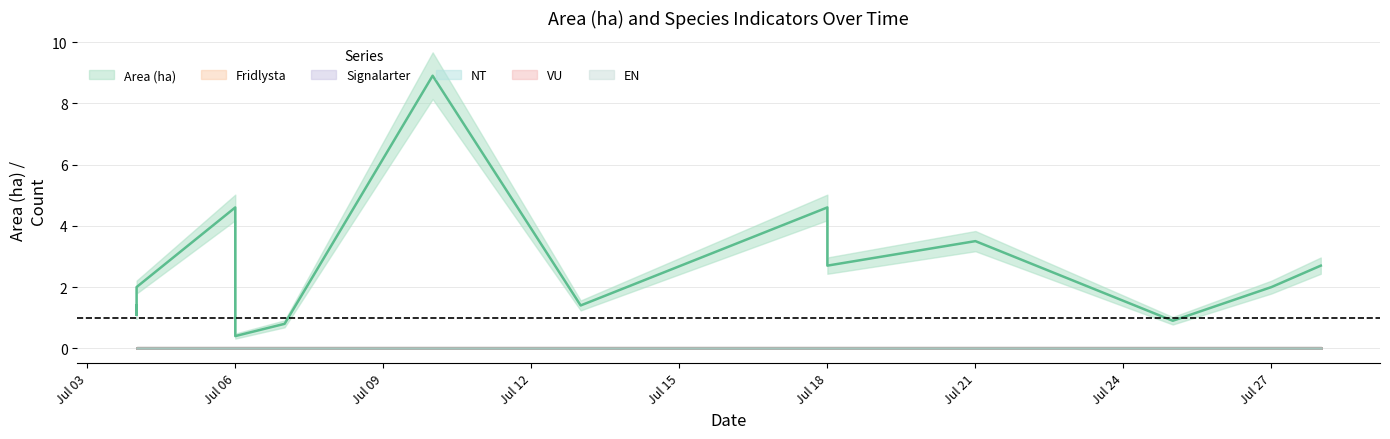

True or false: Fridlysta and EN cross at least once.

False